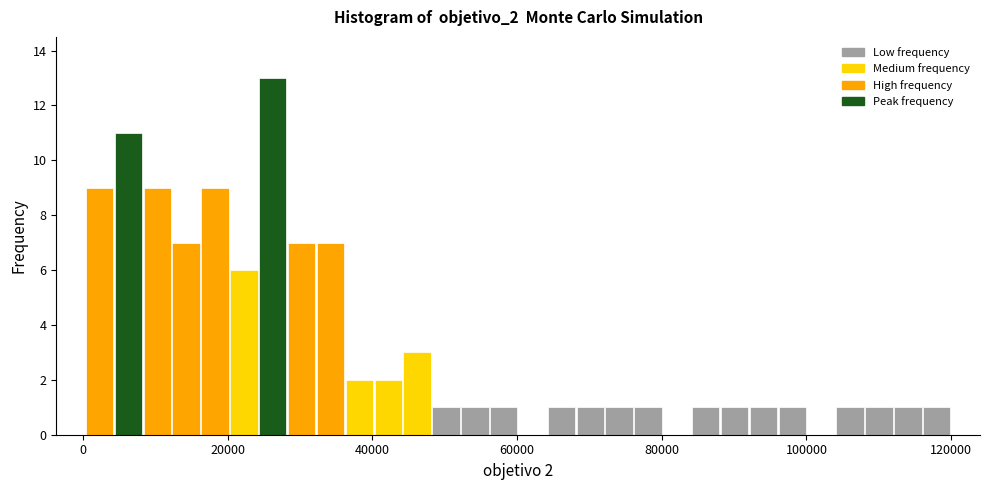

Around what value on the x-axis is the tallest bar? Give the approximate position of its centre, as read against the axis.

26000